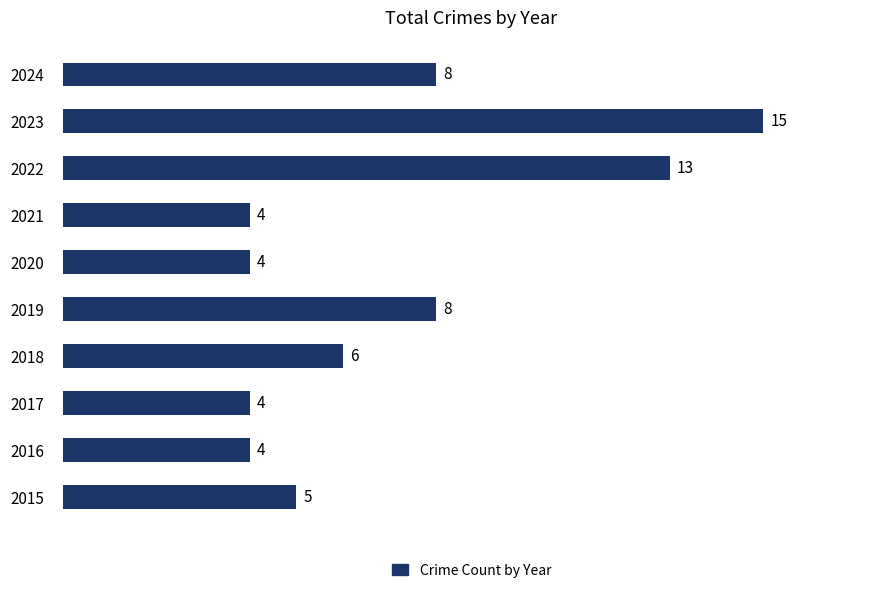

What is the change in value from 2020 to 2024?

+4